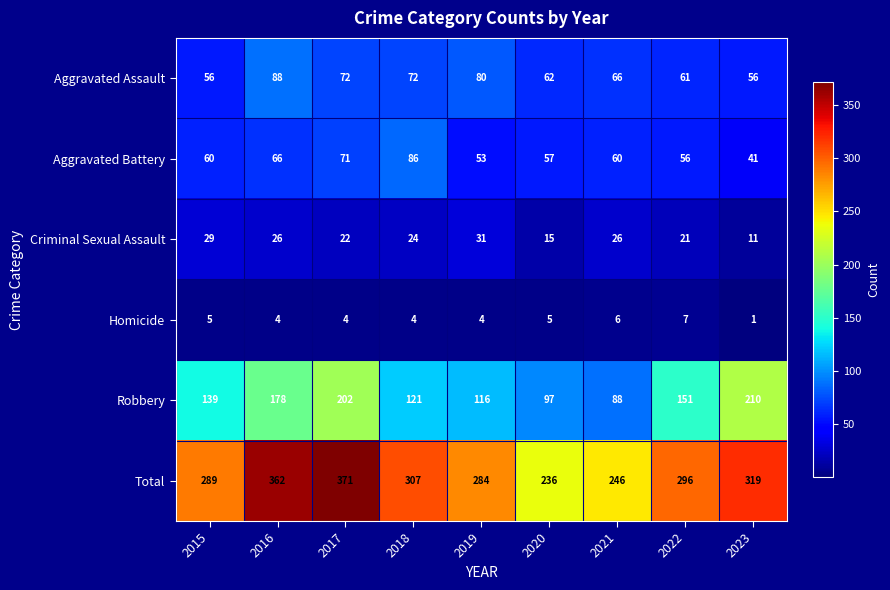

At which label does Total reach its peak?

2017